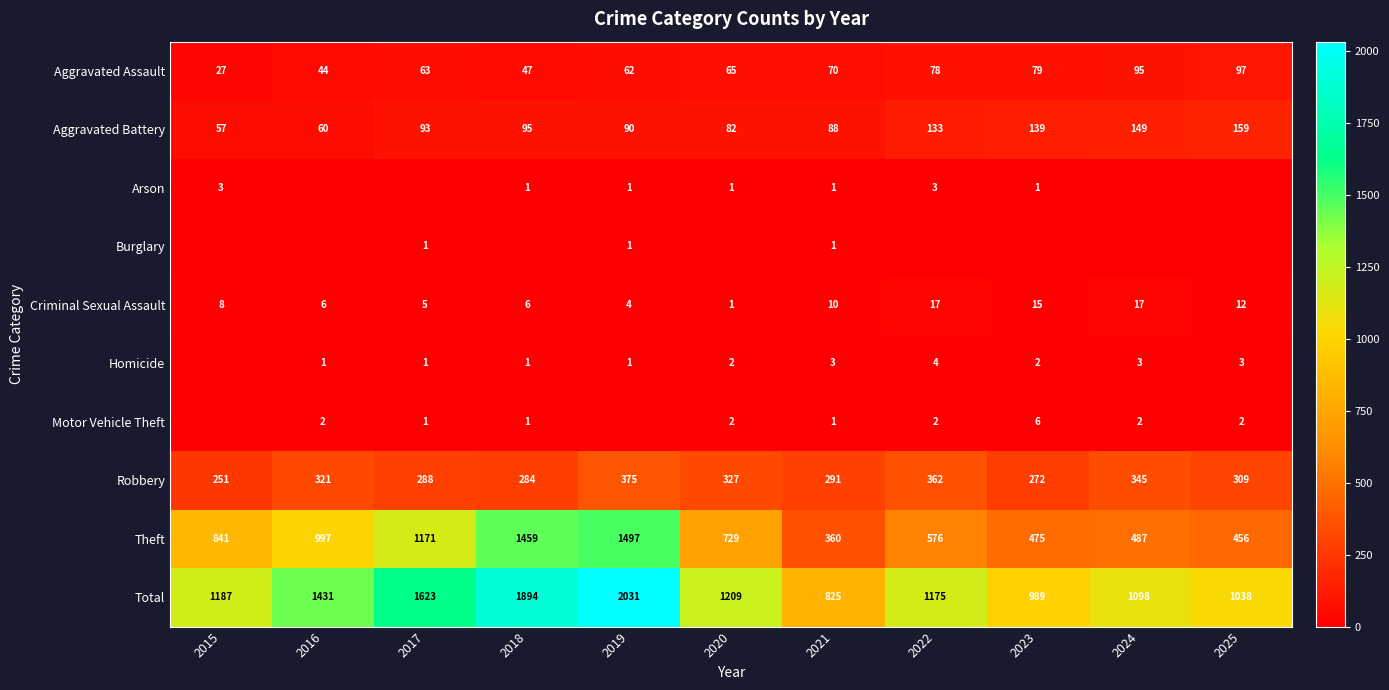

Is the value of Theft at 2018 greater than the value of Total at 2015?

Yes